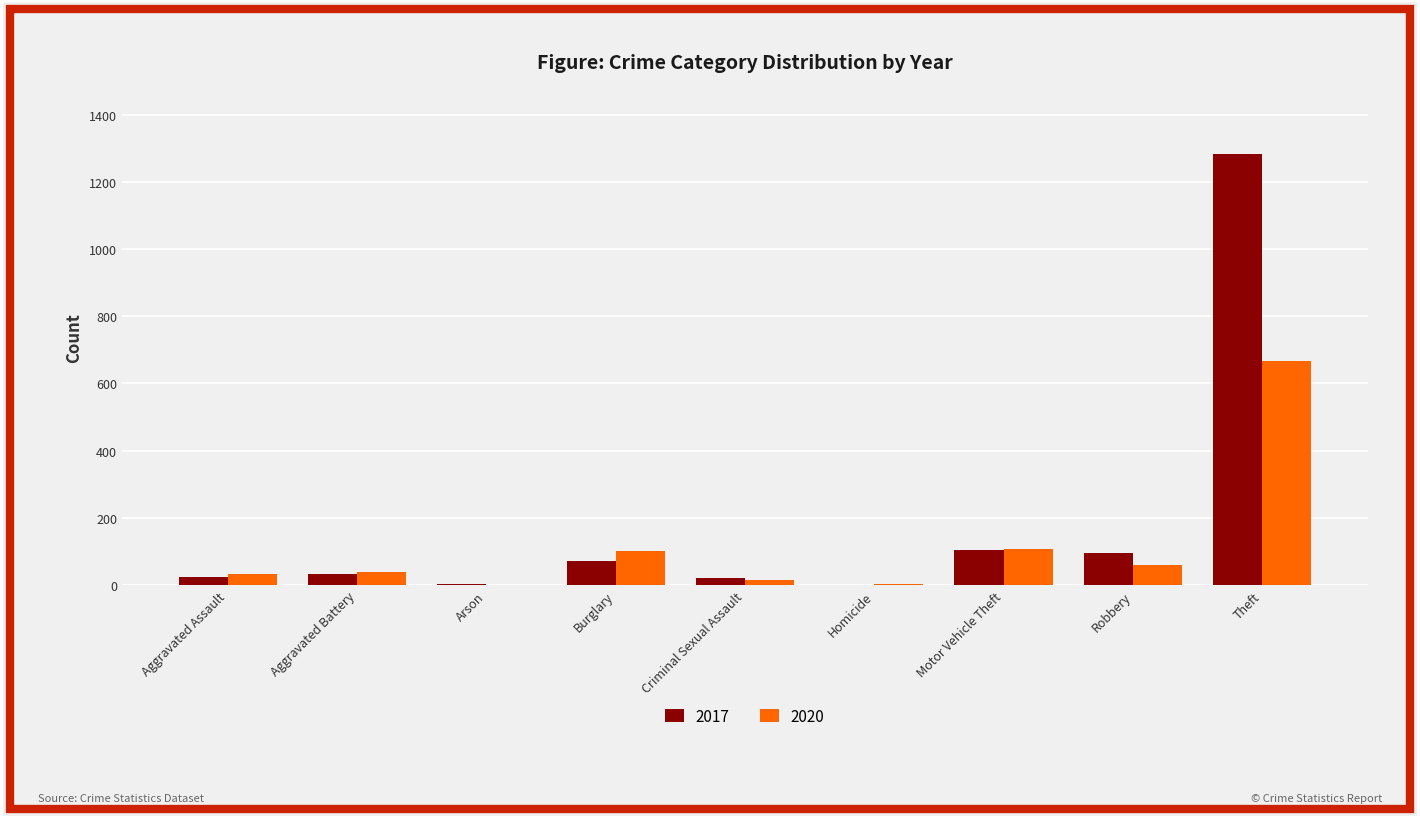

Are the bars horizontal?

No